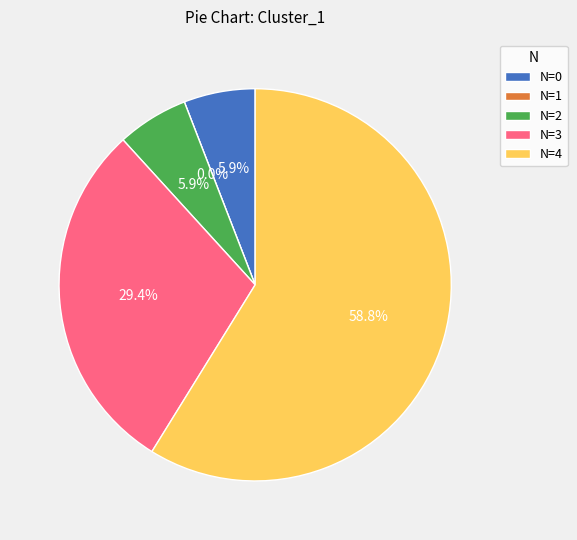

True or false: 3 accounts for 18% of the total.

False